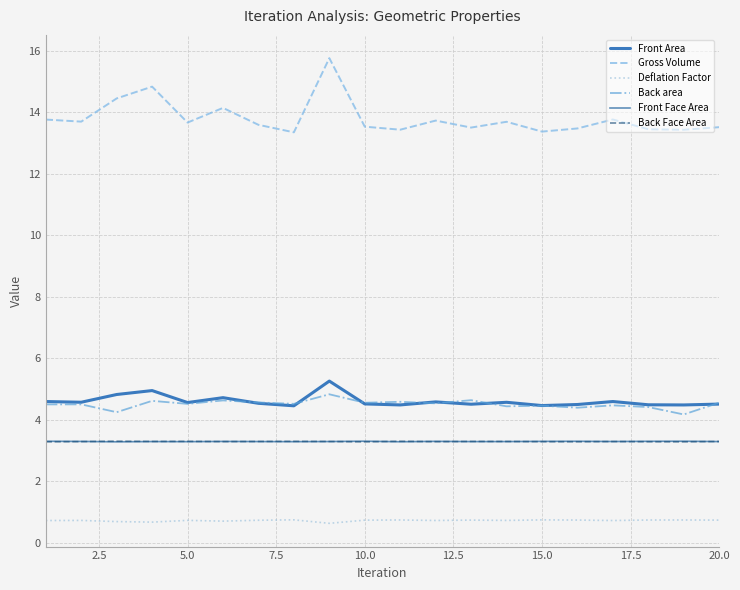

What are all the series names shown in the legend?

Front Area, Gross Volume, Deflation Factor, Back area, Front Face Area, Back Face Area